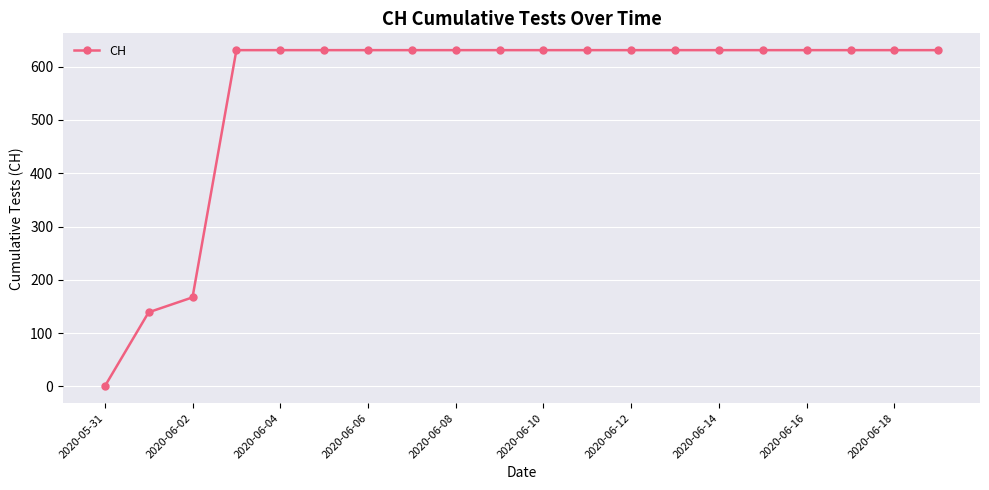

What is the greatest value displayed?

631